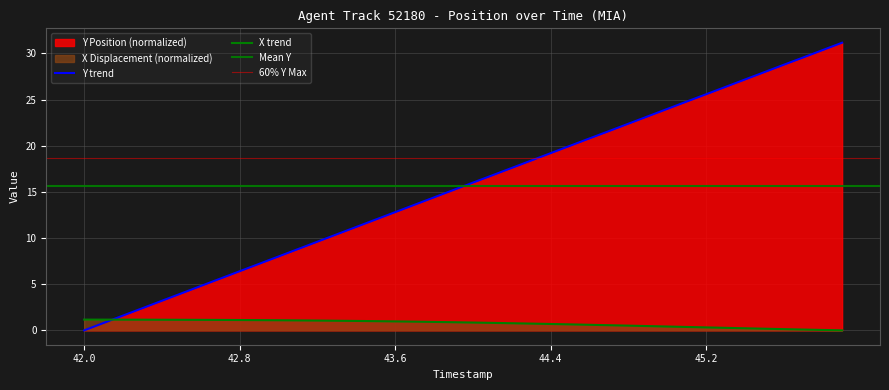

At which label is X closest to 0?

45.9